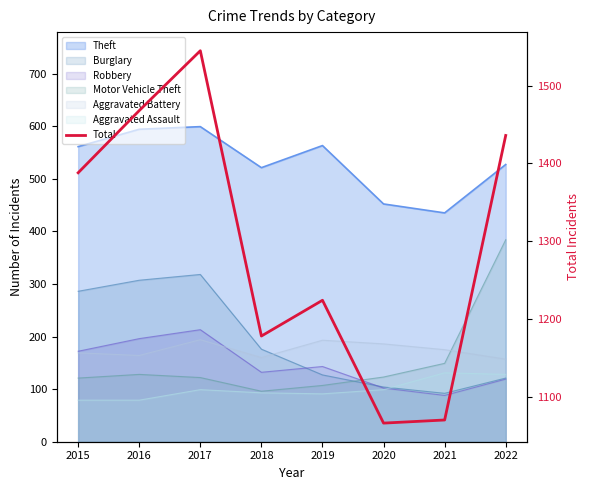

How many points are higher than both their immediate neighbors (excluding endpoints)?

2